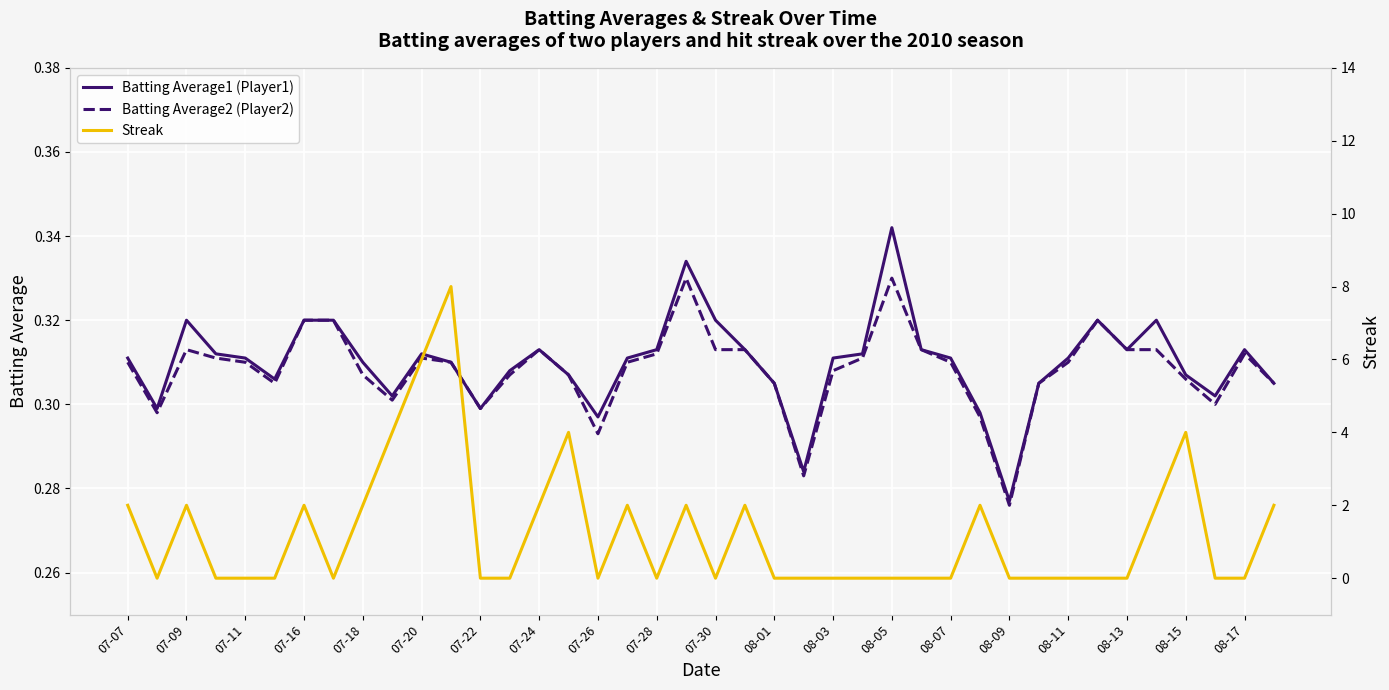

What are all the series names shown in the legend?

Batting Average1 (Player1), Batting Average2 (Player2), Streak